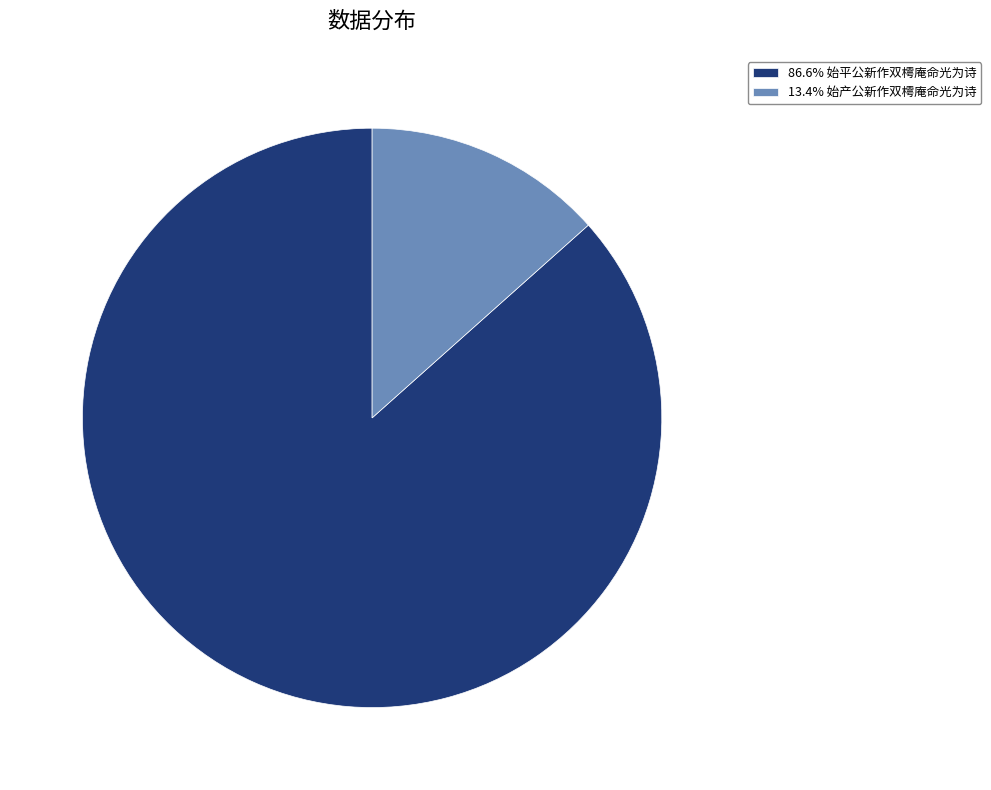

Is there any slice that represents more than half of the pie?

Yes